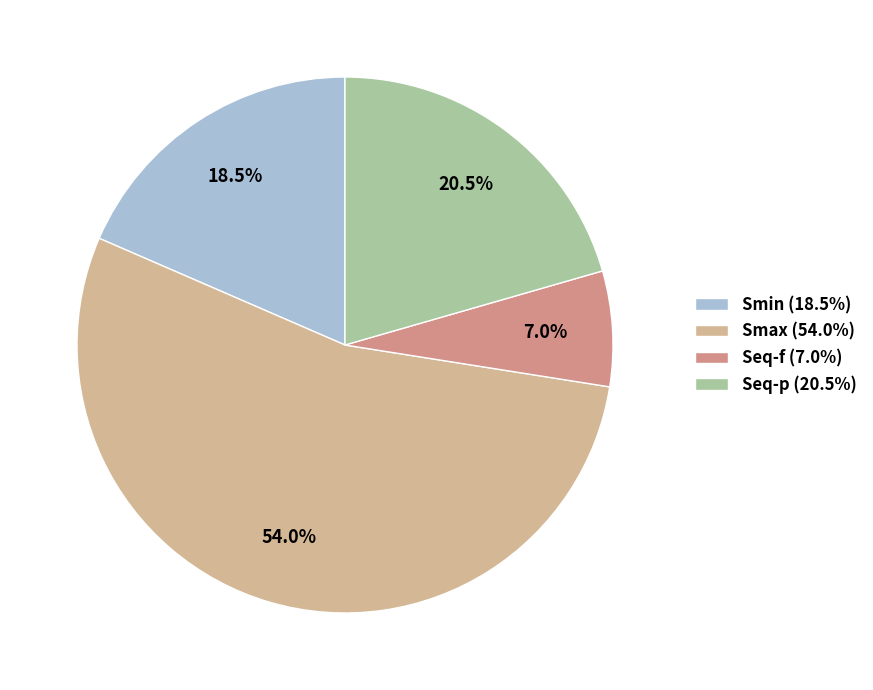

To the nearest percent, what is the difference between the largest and smallest slice percentages?

47%